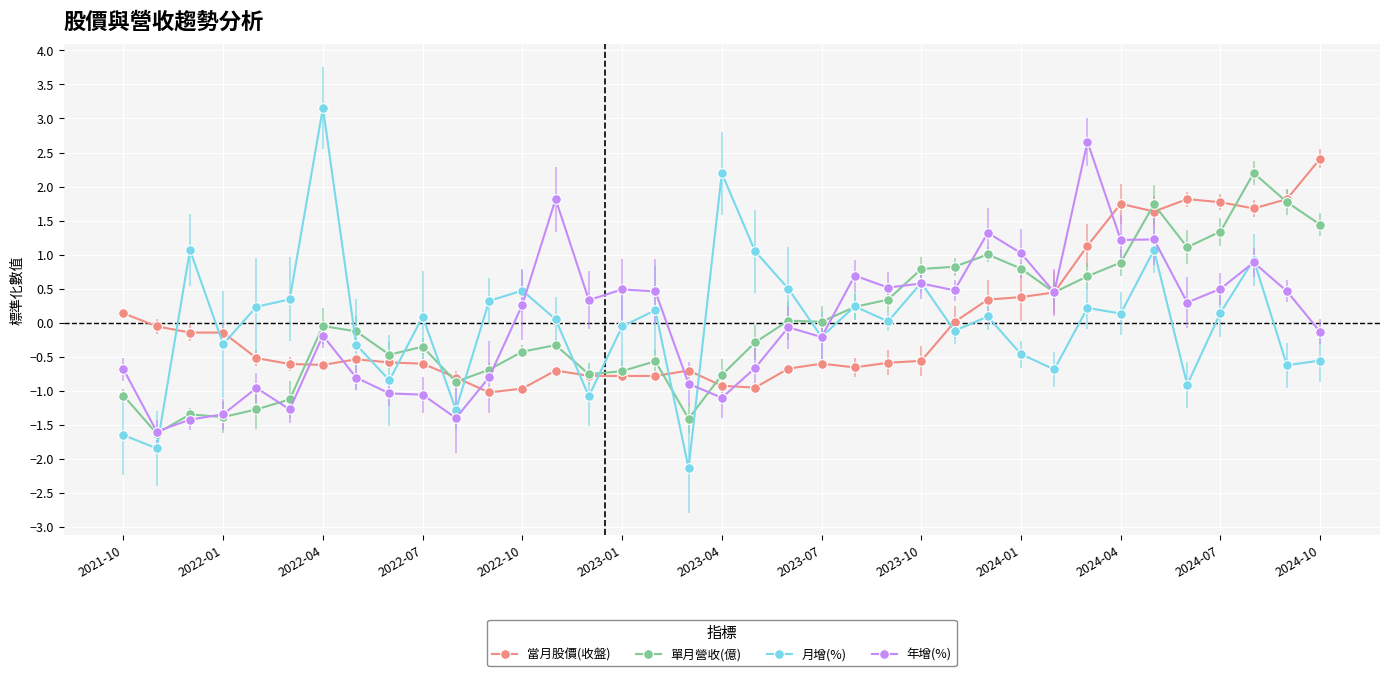

Which series has the widest spread of values?

月增(%)